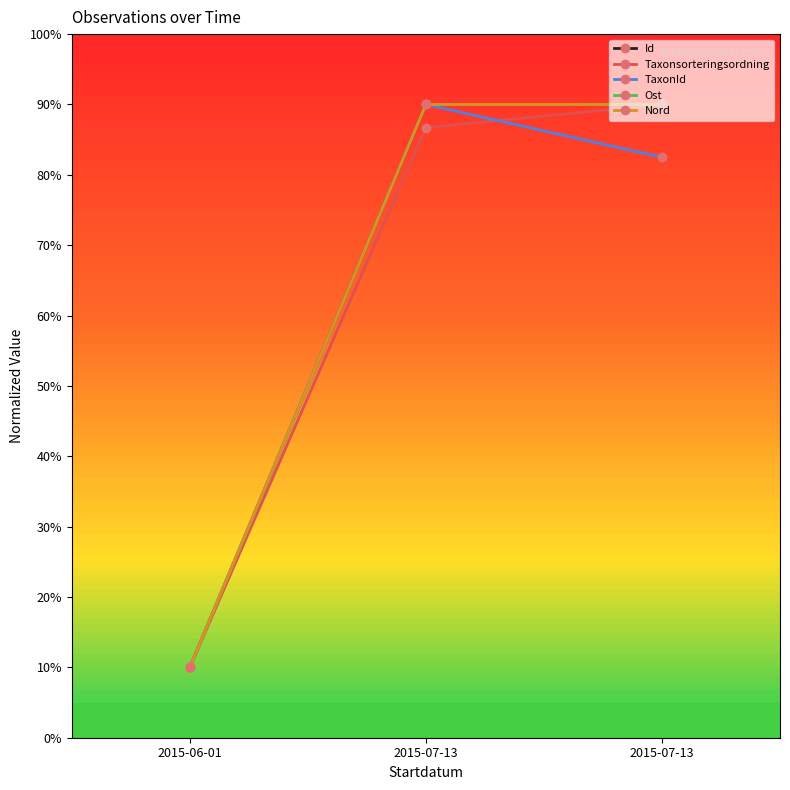

Reading left to right, what are all the values shown in this chart?

Id: 10.0	90.0	90.0
Taxonsorteringsordning: 10.0	86.7	90.0
TaxonId: 10.0	90.0	82.5
Ost: 10.0	90.0	90.0
Nord: 10.0	90.0	90.0